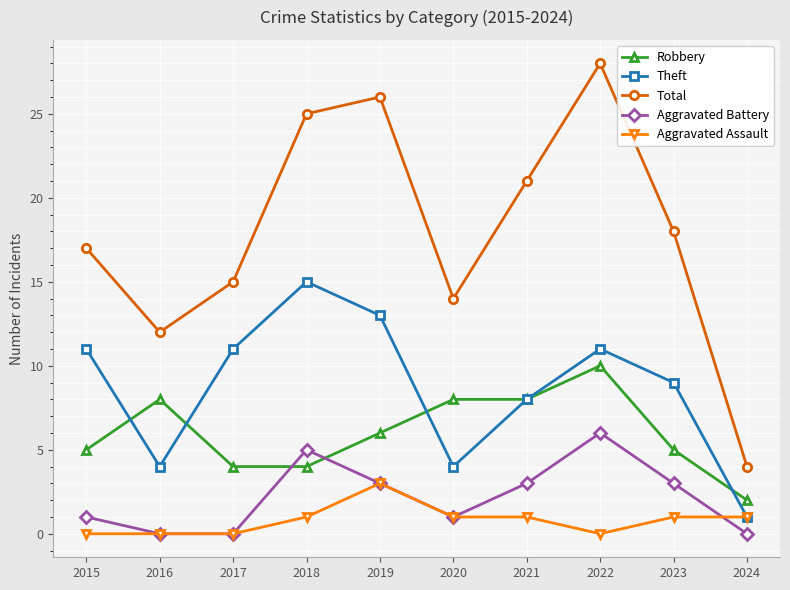

True or false: Robbery and Total cross at least once.

False